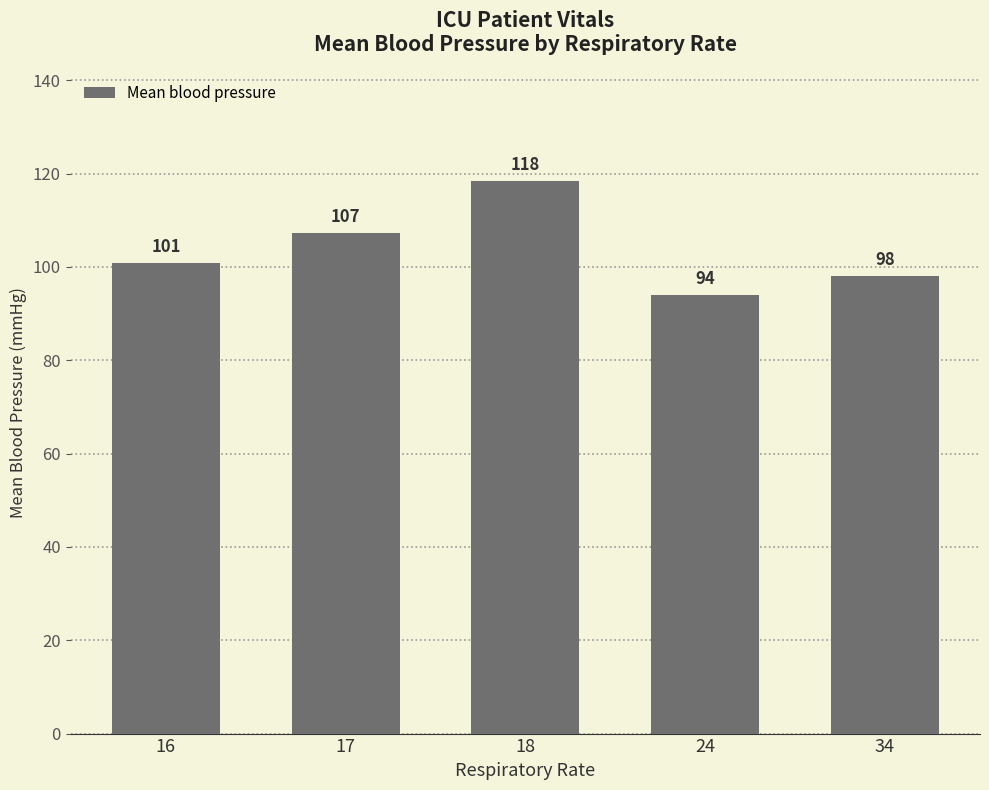

Which has a higher value, 24 or 18?

18